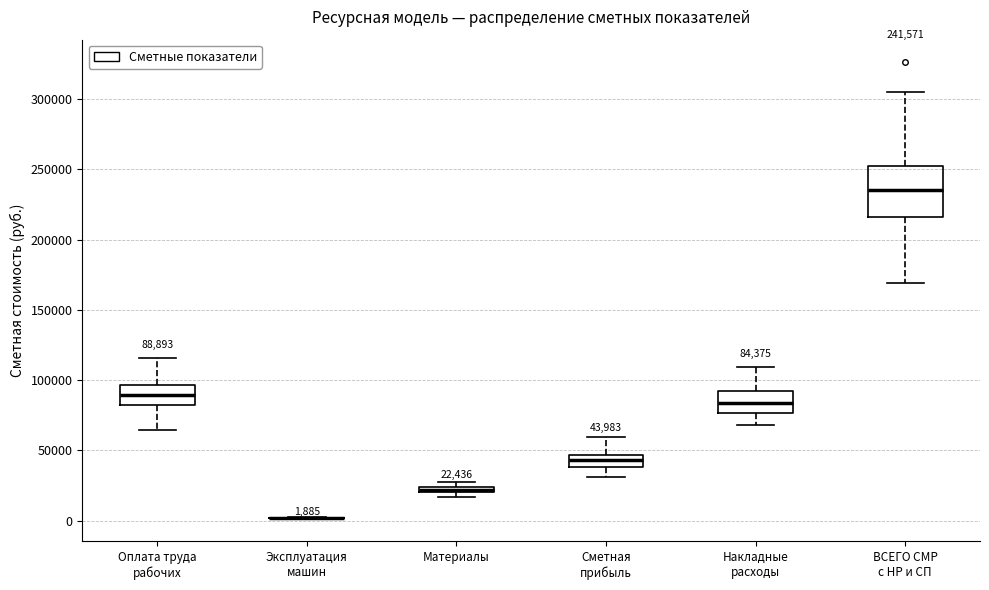

Which box is the tallest, from its lower edge to its upper edge?

ВСЕГО СМР с НР и СП